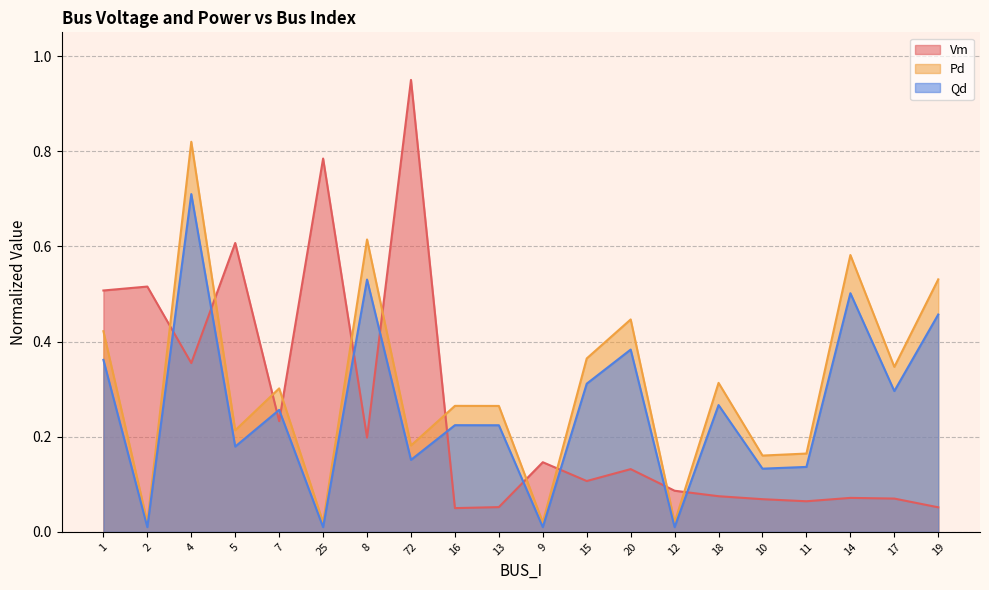

Which series has the largest total across all categories?

Pd_line